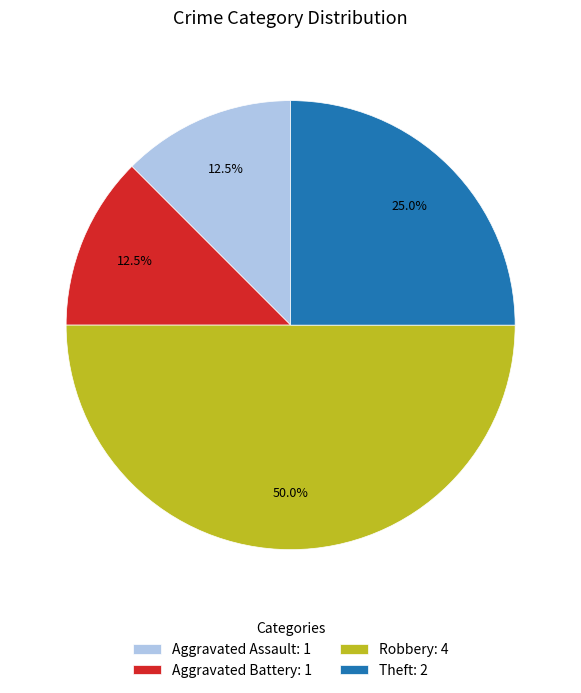

True or false: Aggravated Assault accounts for 22% of the total.

False